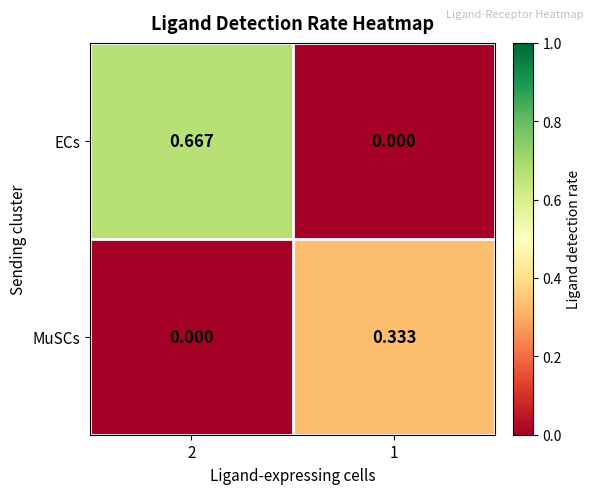

Which series has the largest range (max minus min)?

ECs